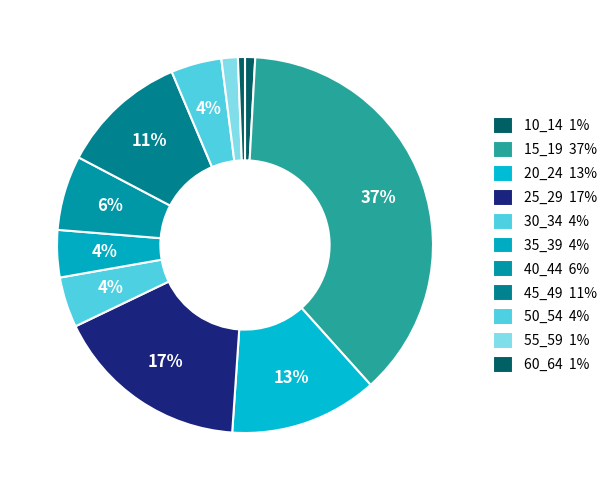

How many slices are in this pie chart?

11